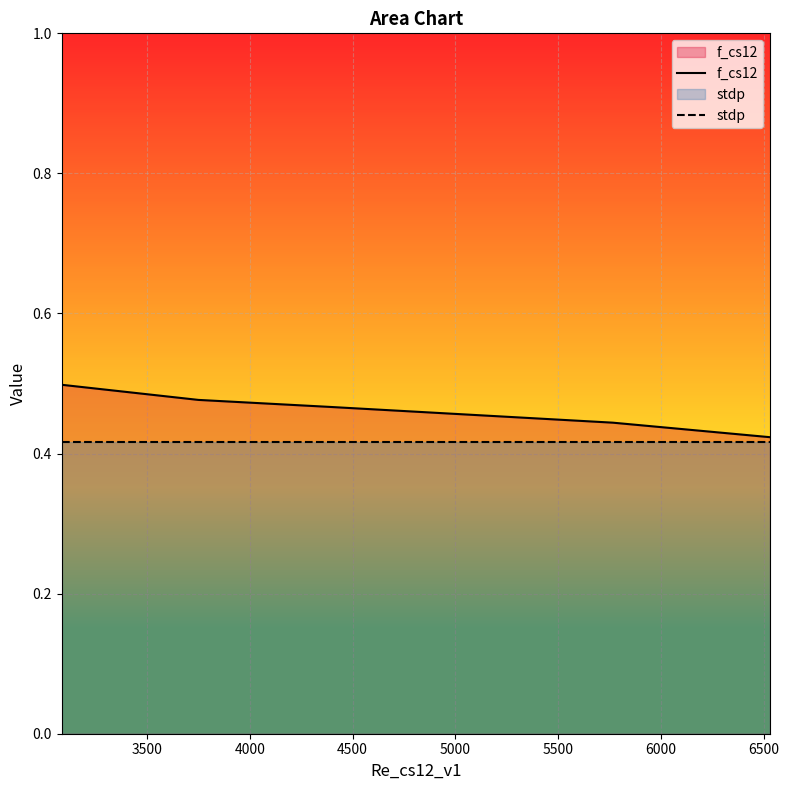

Reading left to right, what are all the values shown in this chart?

f_cs12: 0.5	0.5	0.5	0.5	0.4	0.4
stdp: 0.4	0.4	0.4	0.4	0.4	0.4